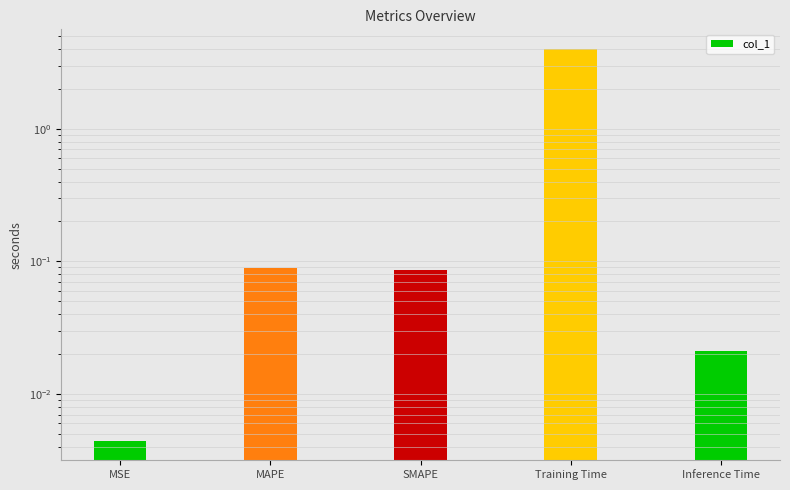

What is the difference between the maximum and minimum values?

4.0